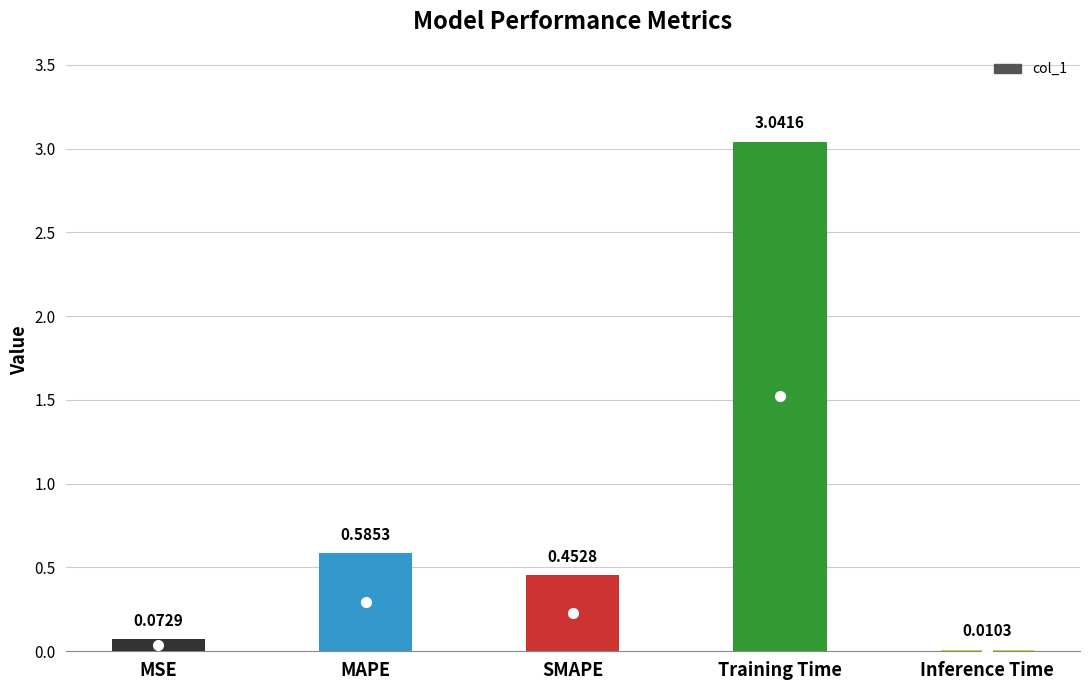

What is the change in value from SMAPE to Inference Time?

-0.4